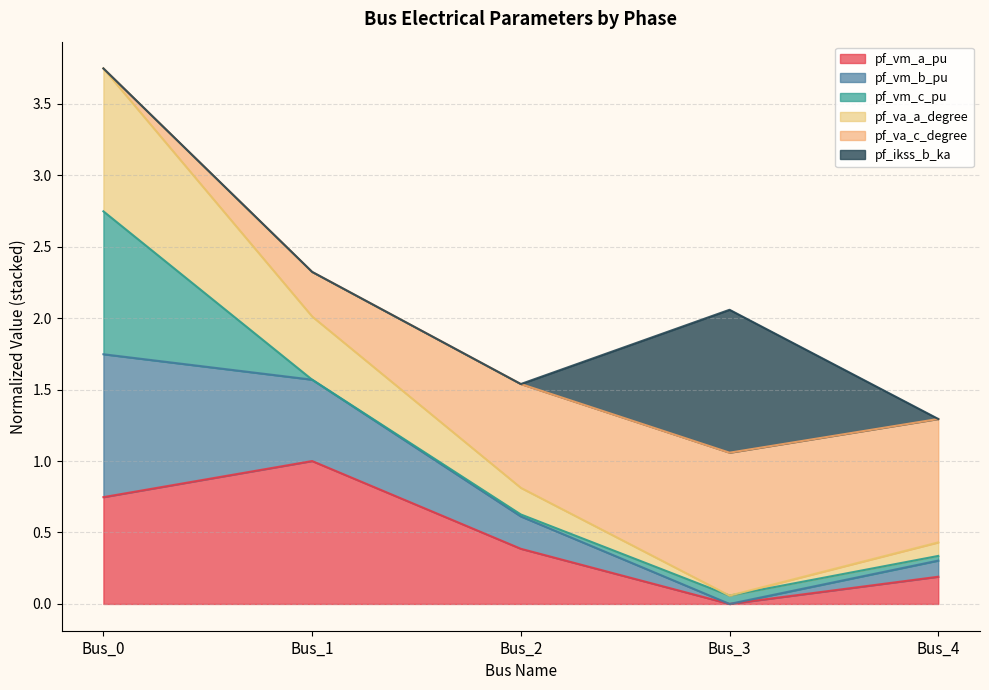

What is the sum of all pf_vm_a_pu values?

2.3